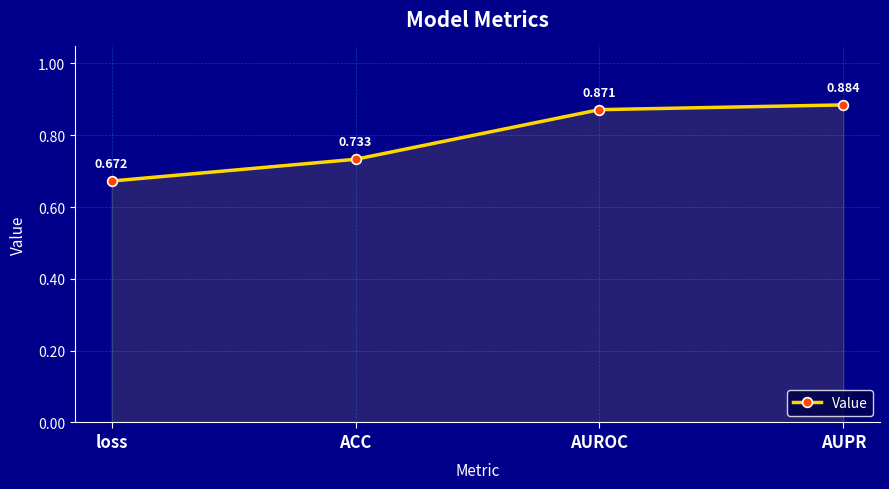

What position from the right is AUPR?

1